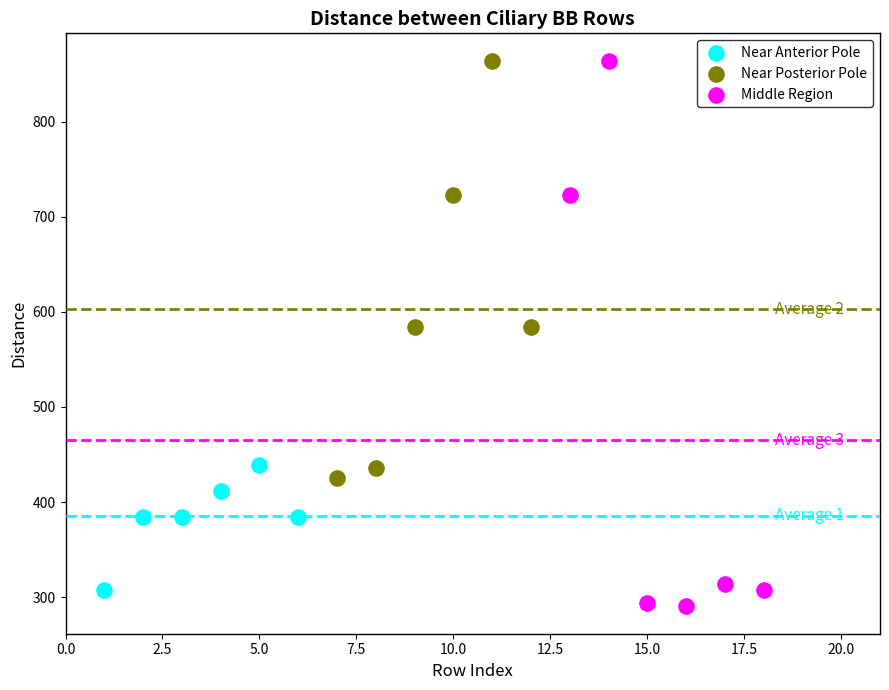

What are all the series names shown in the legend?

Near Anterior Pole, Near Posterior Pole, Middle Region